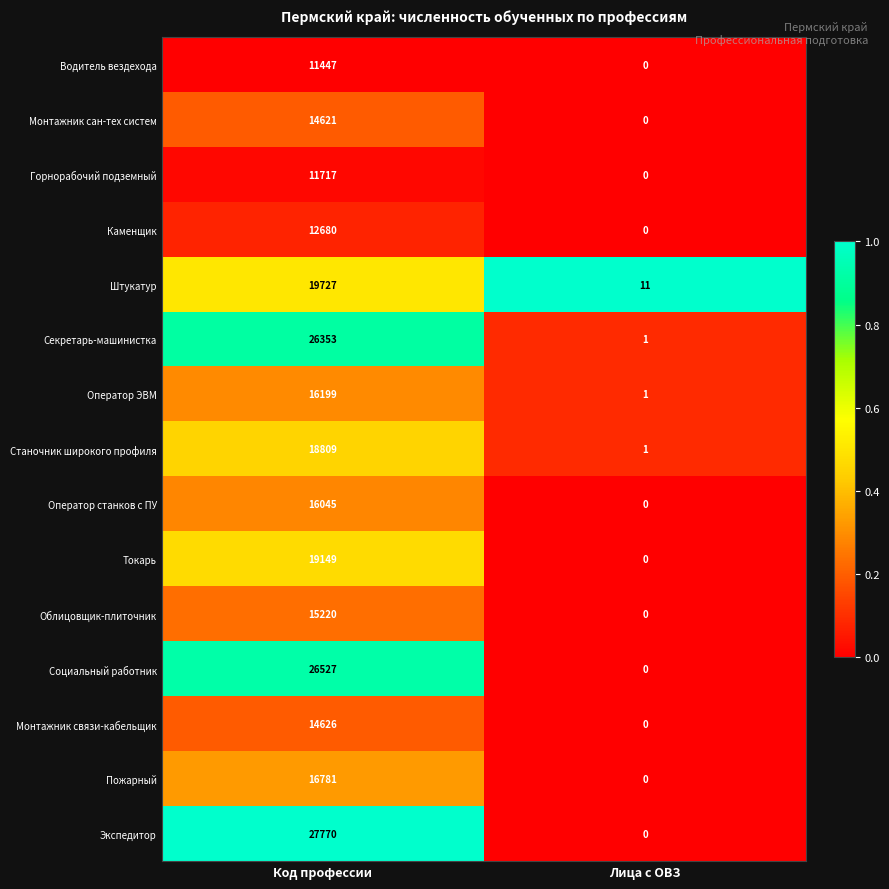

What is the average value of the Секретарь-машинистка series?

13177